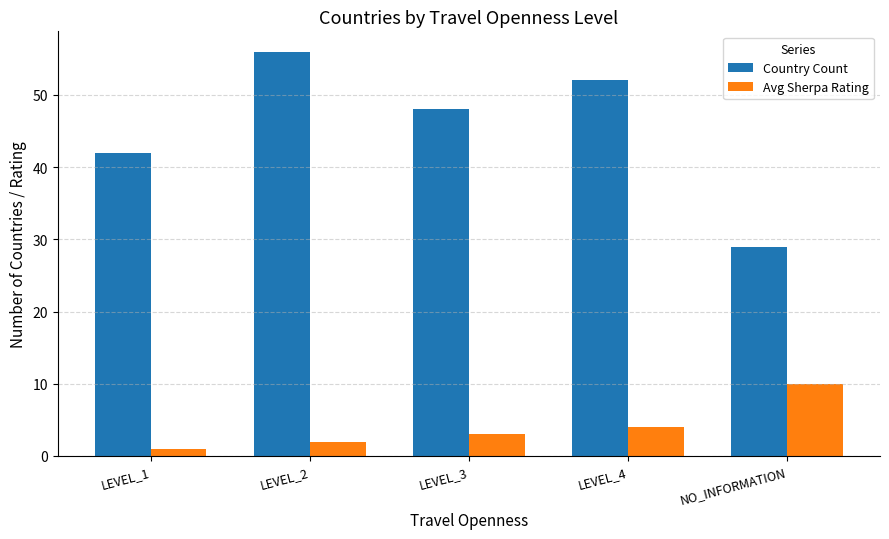

Between LEVEL_4 and NO_INFORMATION, which series saw the biggest shift?

Country Count